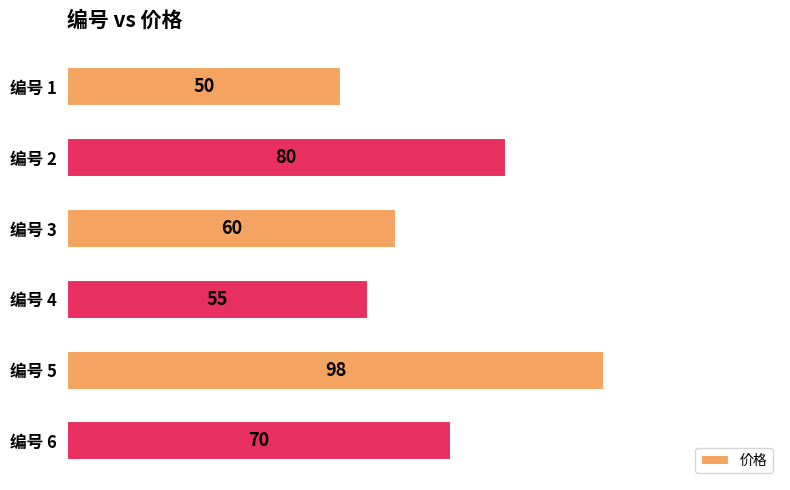

At which label is the value closest to 74?

编号 6